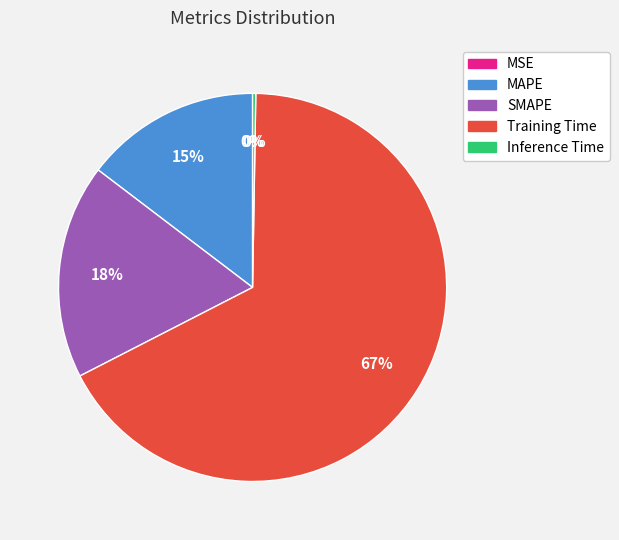

What is the largest slice in the pie chart?

Training Time